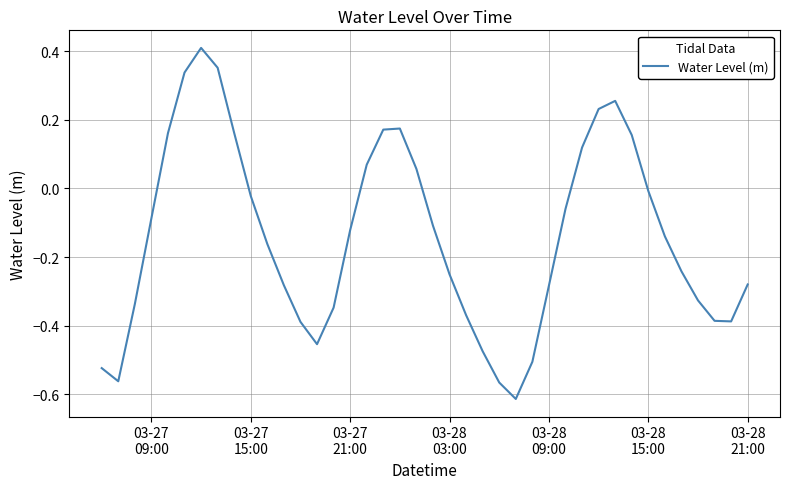

What is the difference between the maximum and minimum values?

1.0